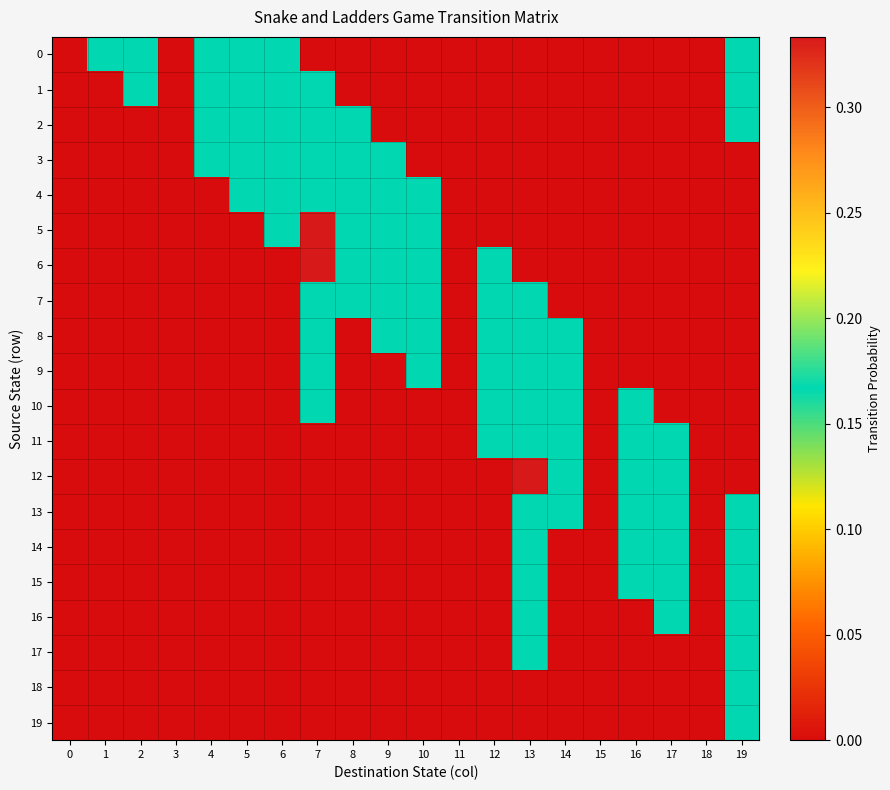

What is the maximum value shown in the chart?

0.3